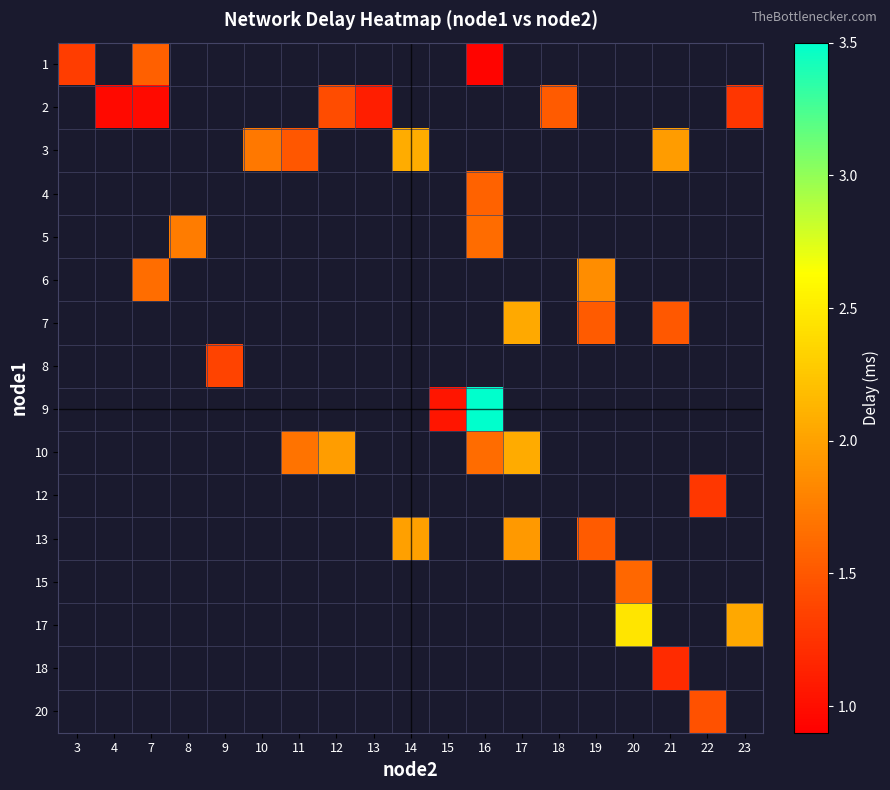

Rank the series at 18 from lowest to highest value.

1, 2, 3, 4, 5, 6, 7, 8, 9, 10, 12, 13, 15, 17, 18, 20